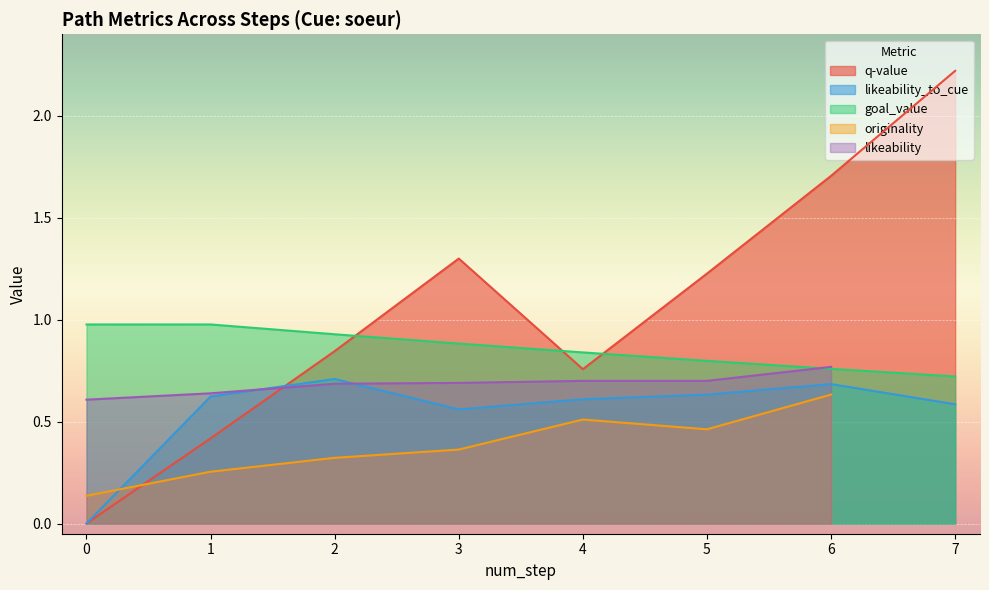

What is the maximum value for likeability_to_cue?

0.7